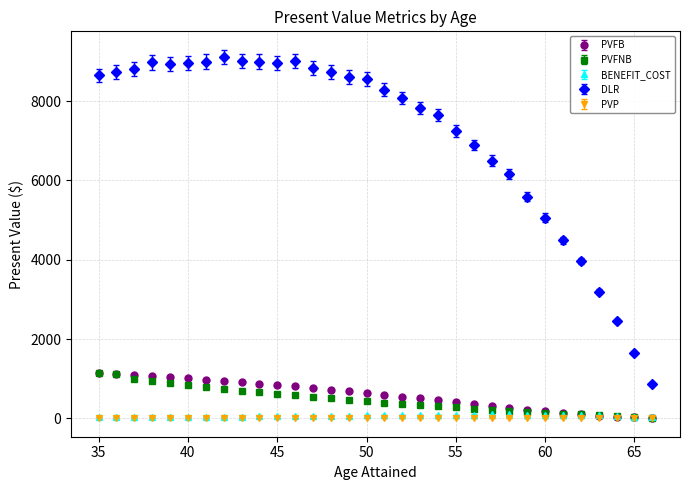

At how many categories does at least one series exceed 5735?

24